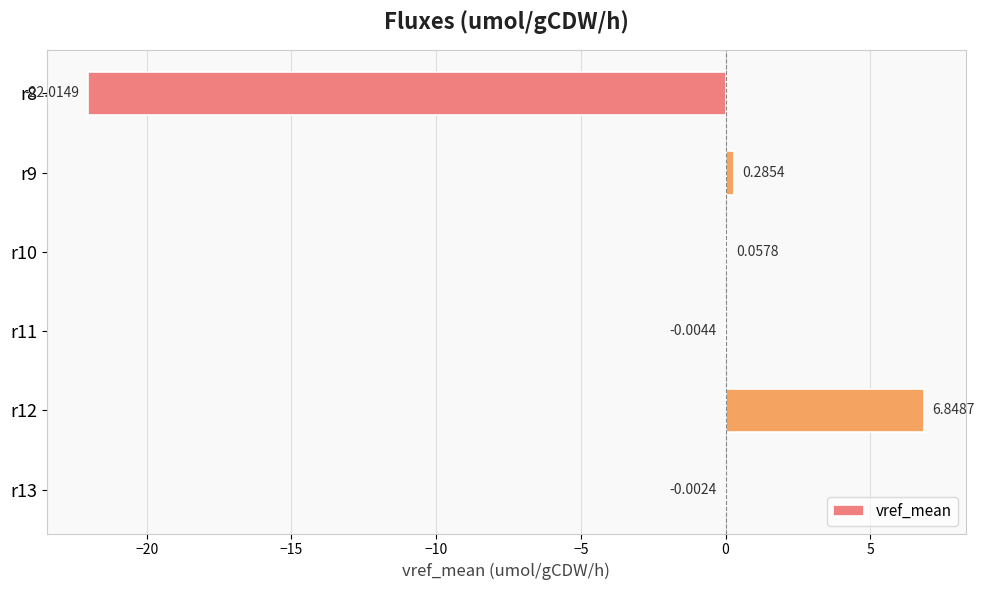

What is the sum of all values?

-14.8